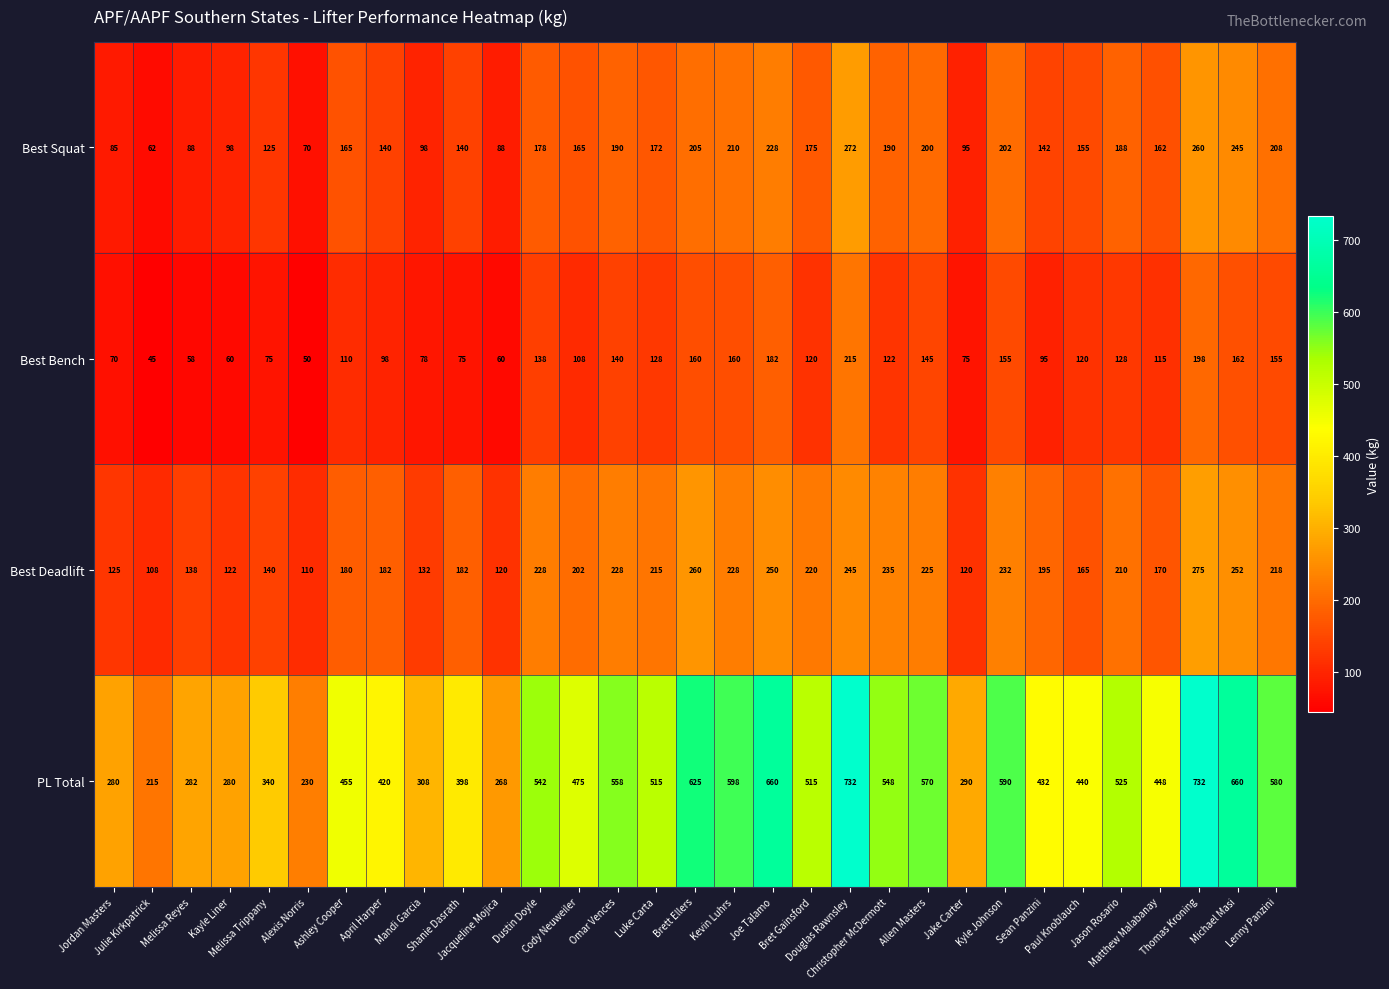

List the series in order of their peak value, lowest first.

Best Bench, Best Squat, Best Deadlift, PL Total